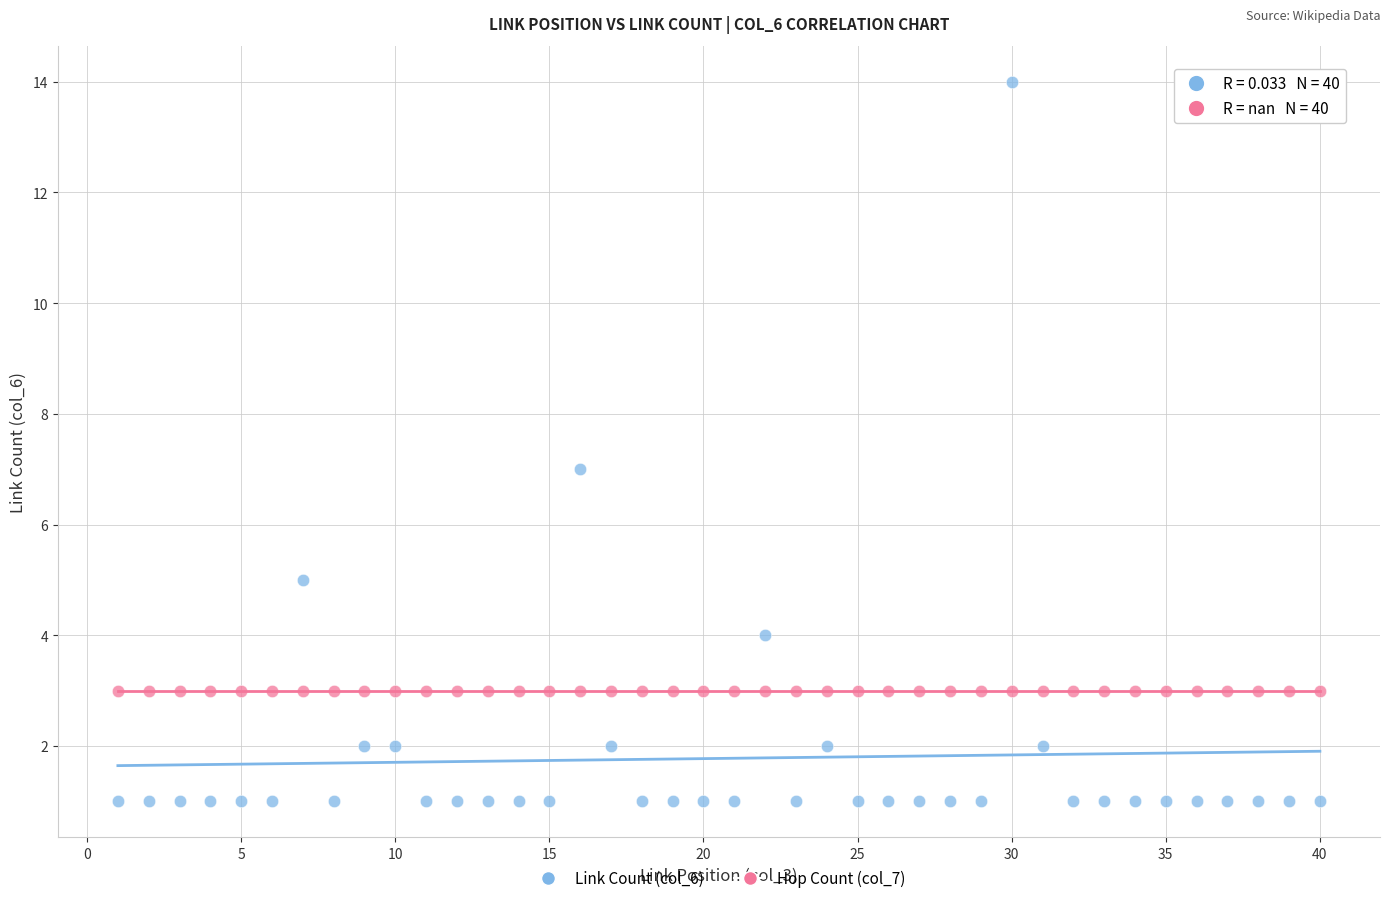

Which series contains the highest Y value?

Link Count (col_6)